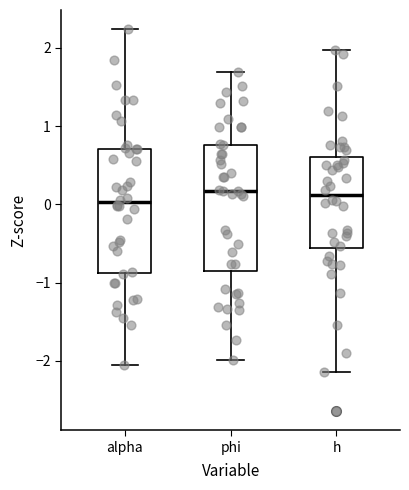

Where is the lower edge of the box for phi on the y-axis? The values are not printed on the chart, so give them approximately, as read against the axis.

-0.8